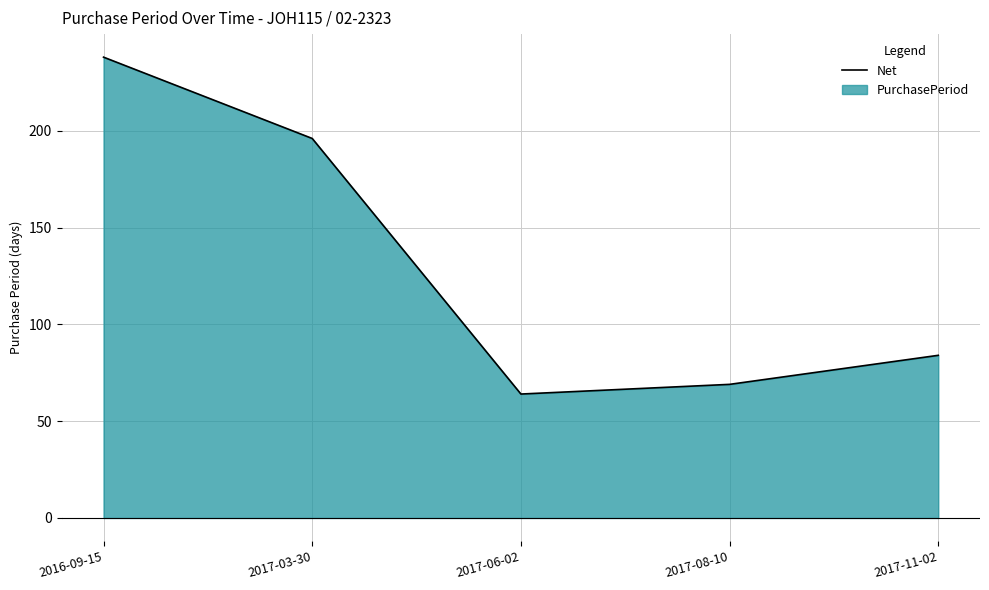

Does the chart display data point markers on the line(s)?

No